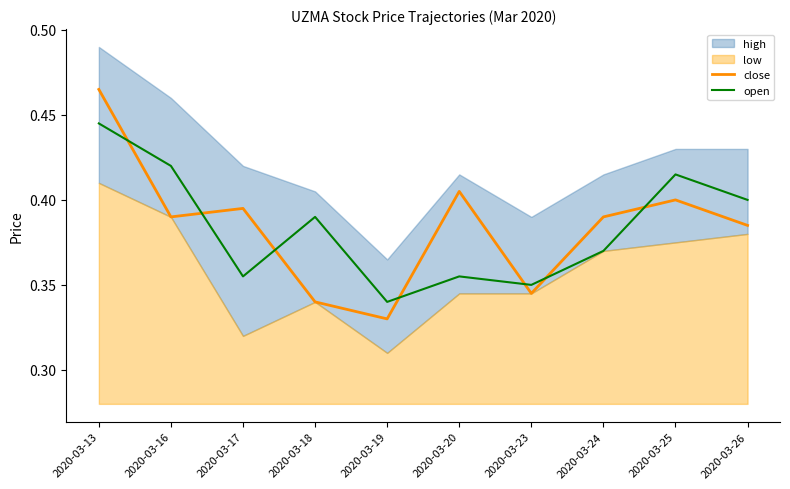

Reading left to right, extract all data points from this chart.

close: 0.5	0.4	0.4	0.3	0.3	0.4	0.3	0.4	0.4	0.4
open: 0.4	0.4	0.4	0.4	0.3	0.4	0.3	0.4	0.4	0.4